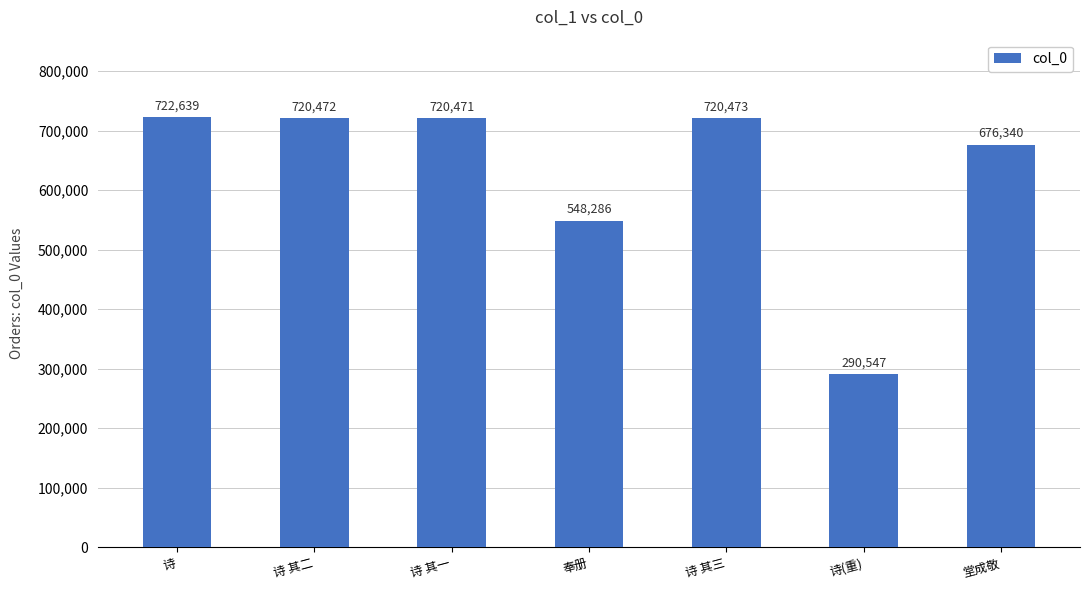

What is the change in value from 诗 to 诗(重)?

-432092